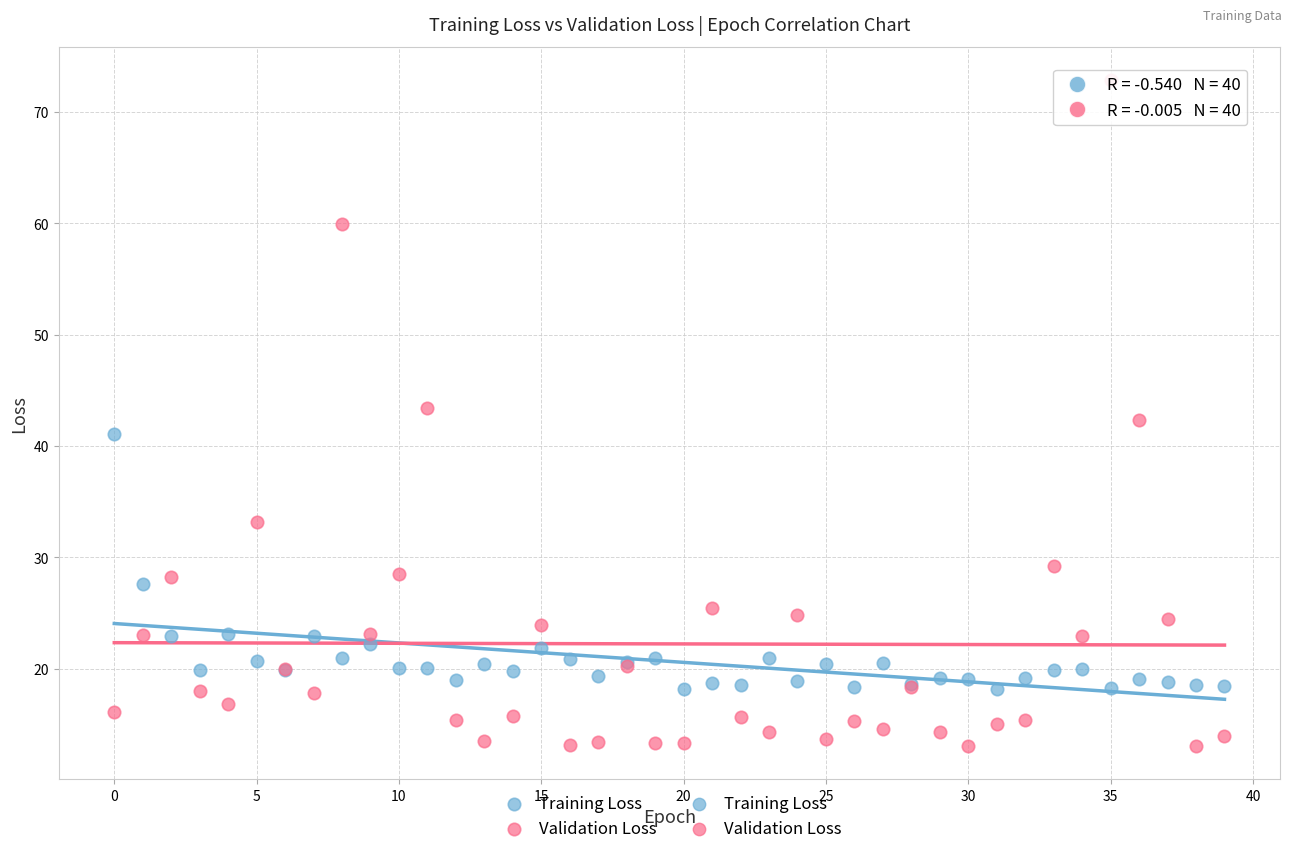

Which series reaches the maximum Y coordinate?

Validation Loss